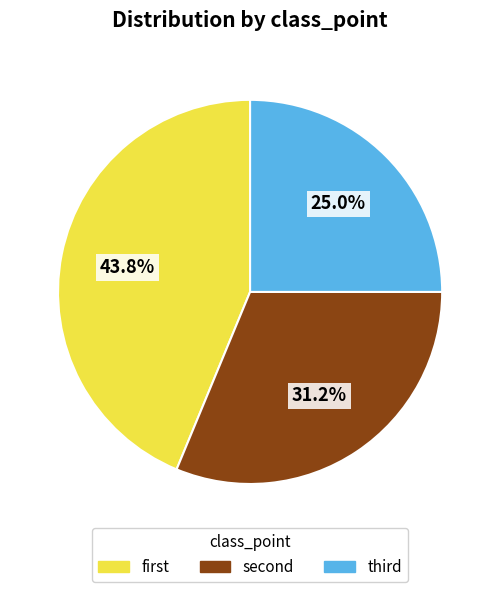

Which category has the smallest portion of the pie?

third